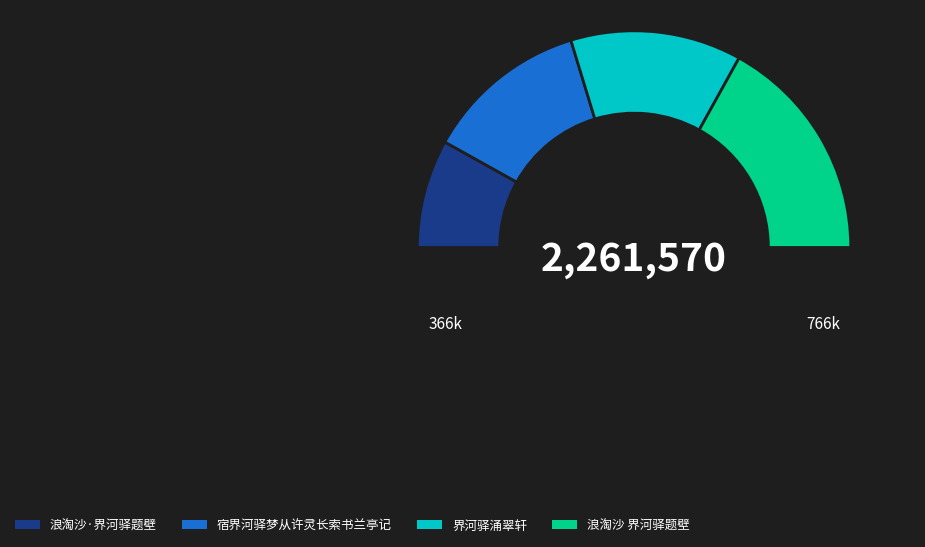

To the nearest percent, what is the average slice percentage?

25%